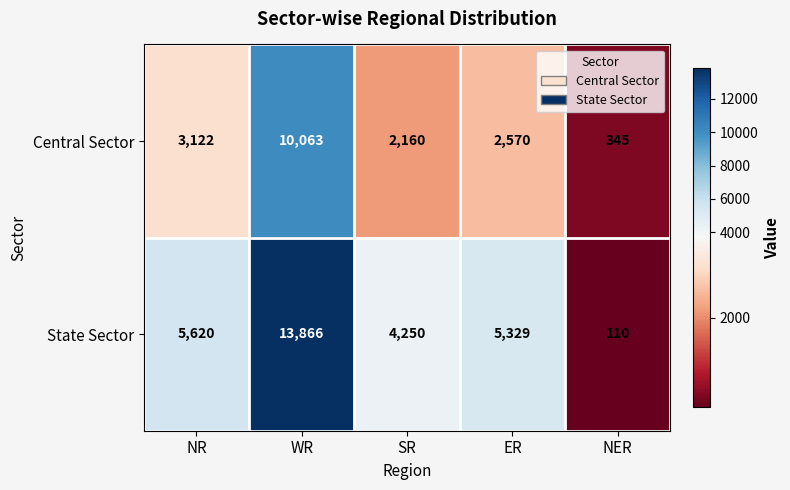

Which series changed the most between SR and ER?

State Sector